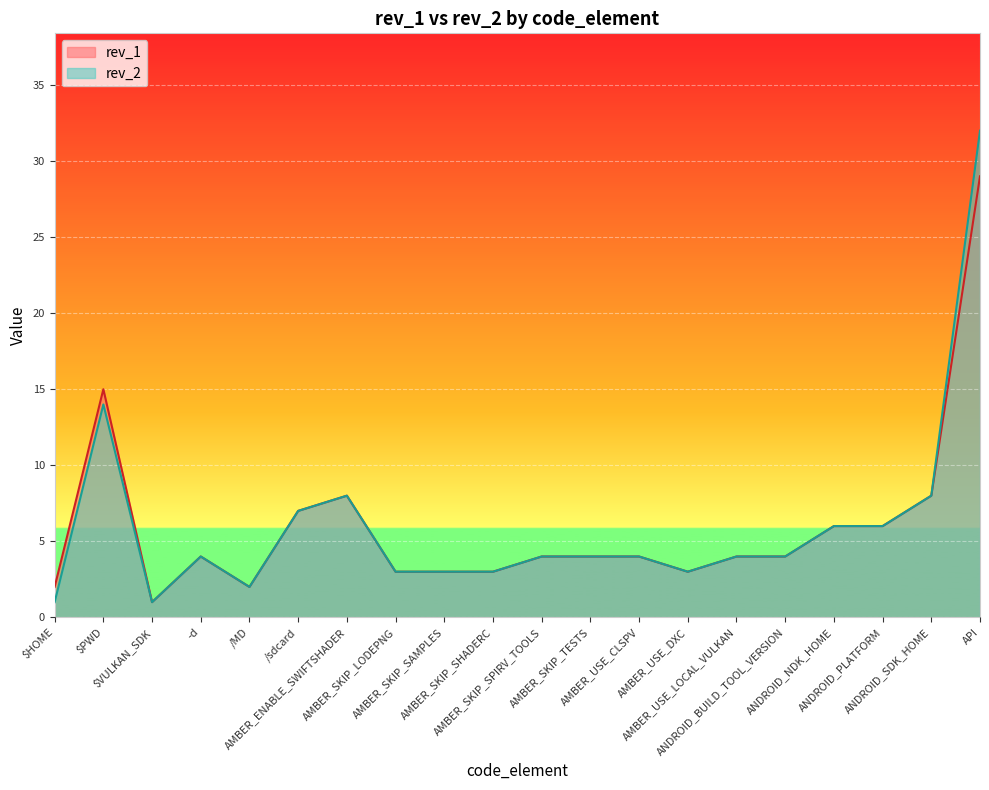

At how many categories does at least one series exceed 3?

13